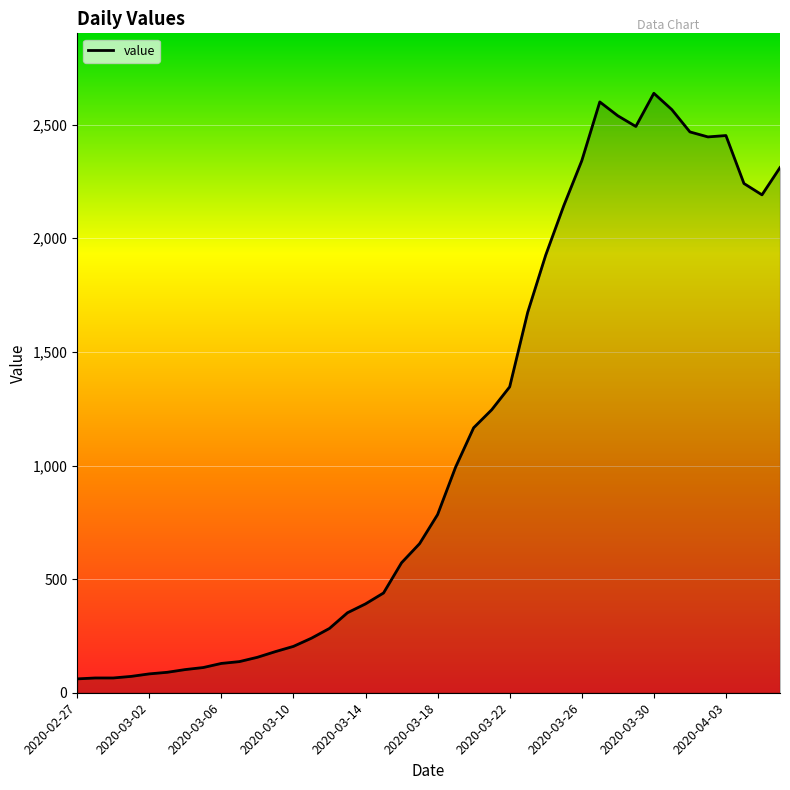

What is the difference between the maximum and minimum values?

2577